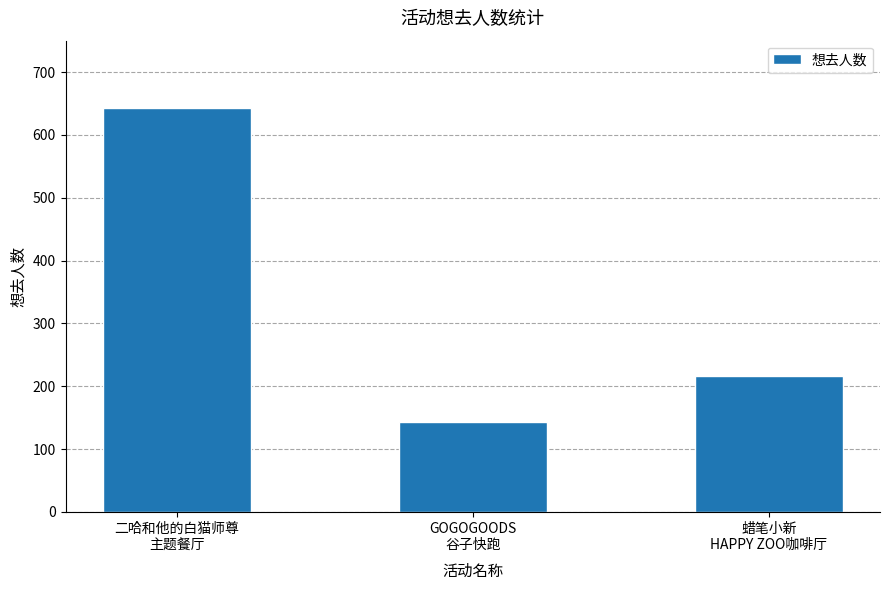

What position from the right is GOGOGOODS
谷子快跑?

2